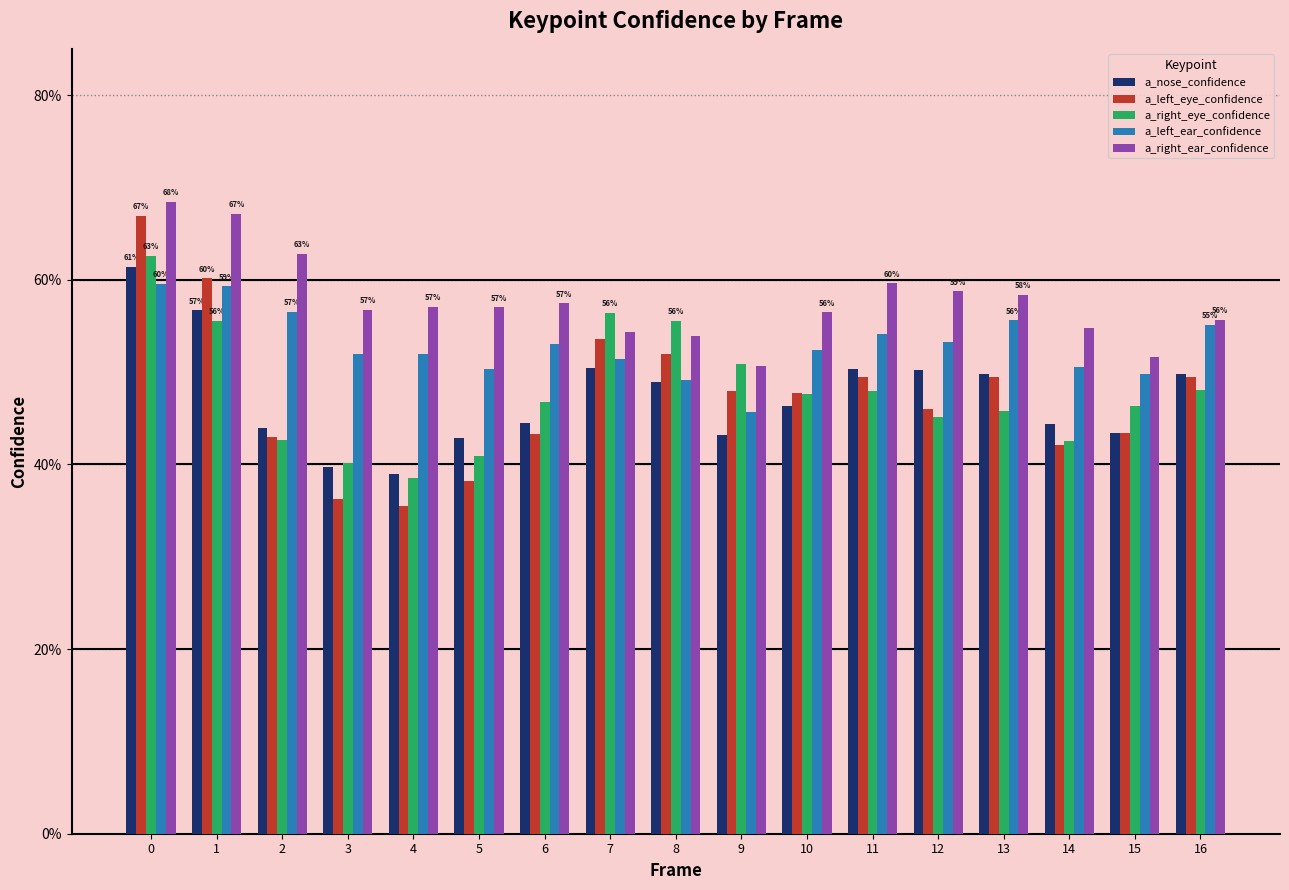

Rank the categories by a_right_ear_confidence value from lowest to highest.

9, 15, 8, 7, 14, 16, 10, 3, 5, 4, 6, 13, 12, 11, 2, 1, 0